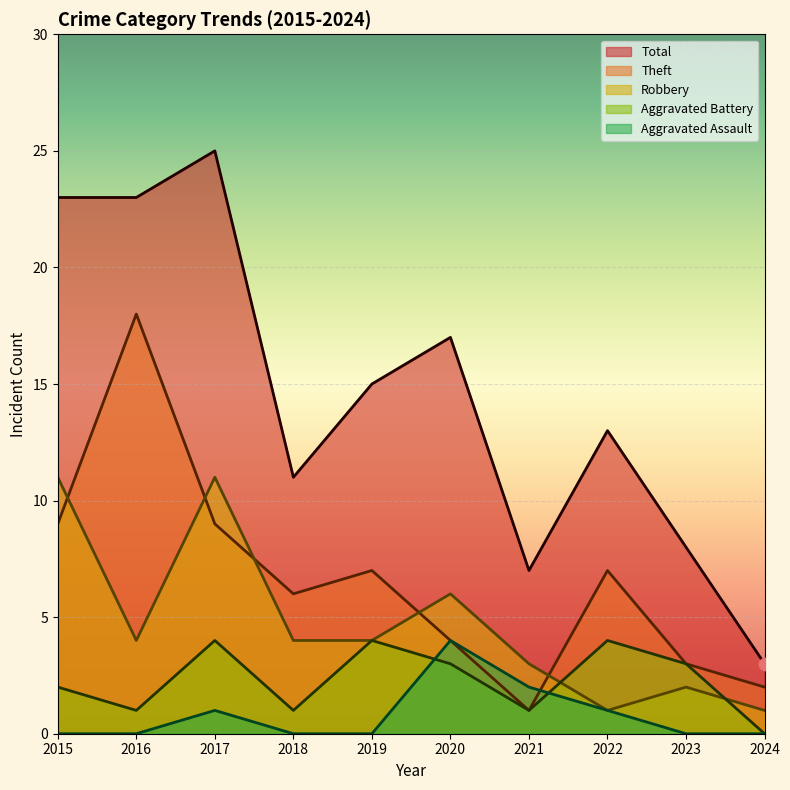

Which series has the widest spread of Y values?

Total